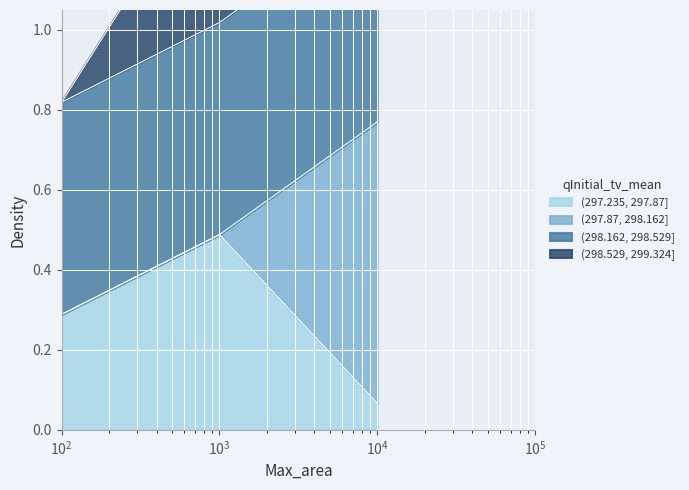

How many (297.235, 297.87] values are between 0 and 1?

3